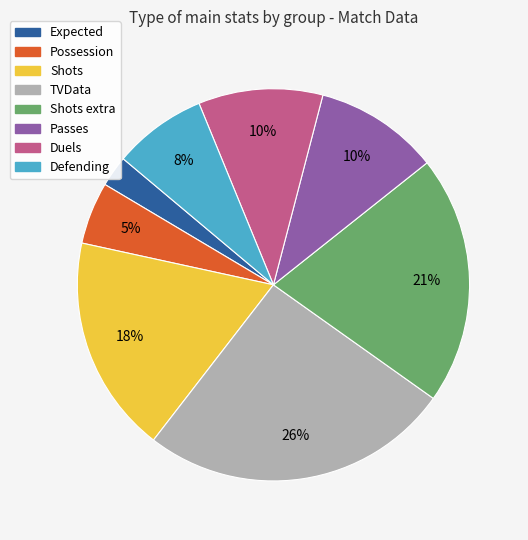

Do Passes and Defending together represent more than half of the pie?

No